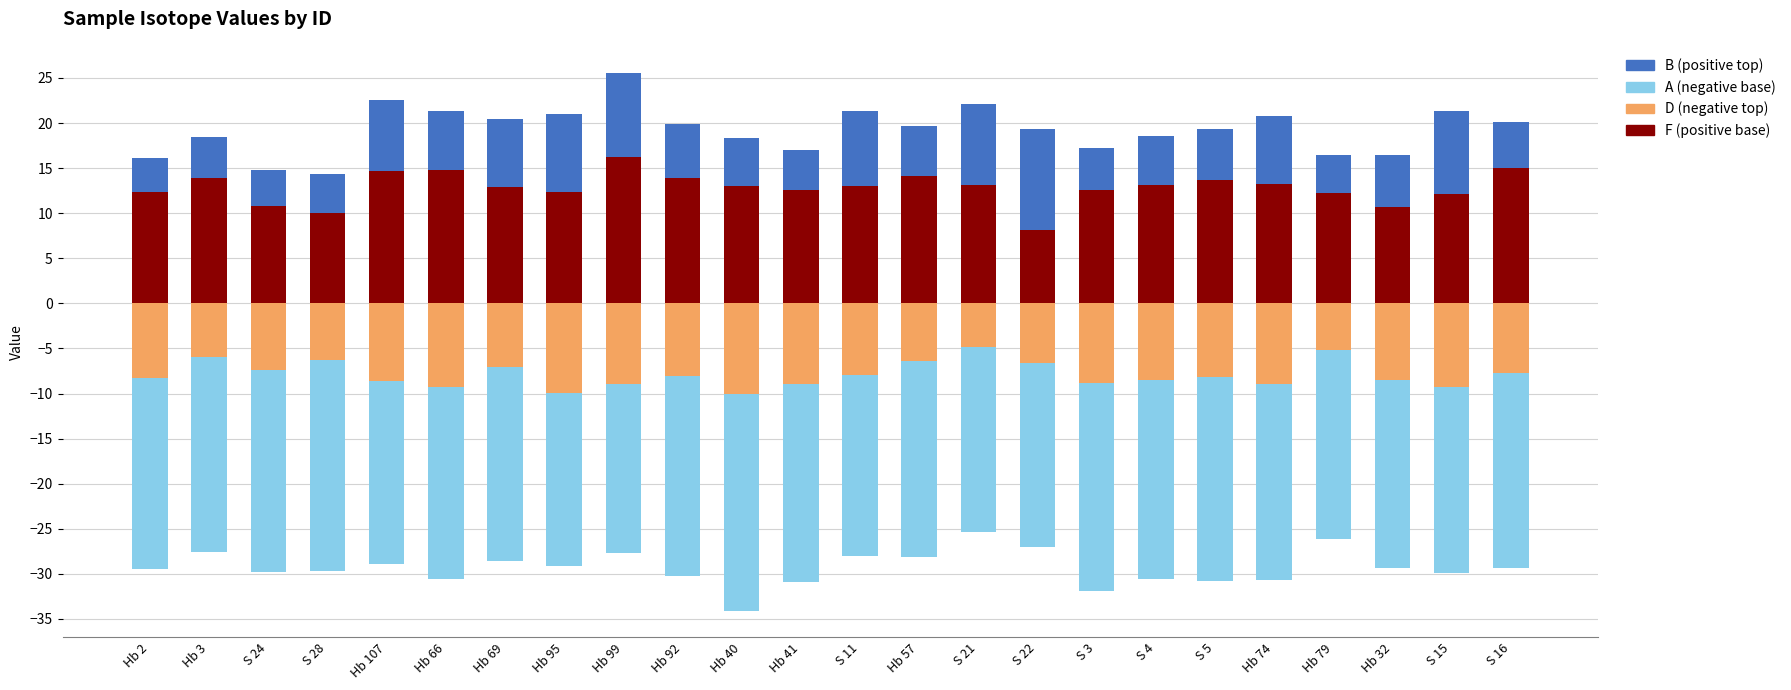

Rank the series at Hb 40 from lowest to highest value.

A, D, B, F